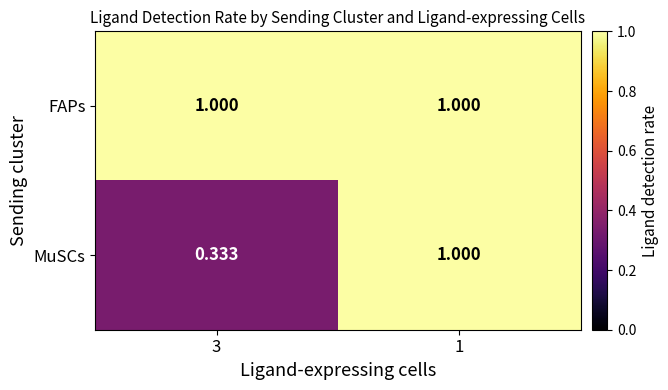

Between 3 and 1, which series saw the biggest shift?

MuSCs